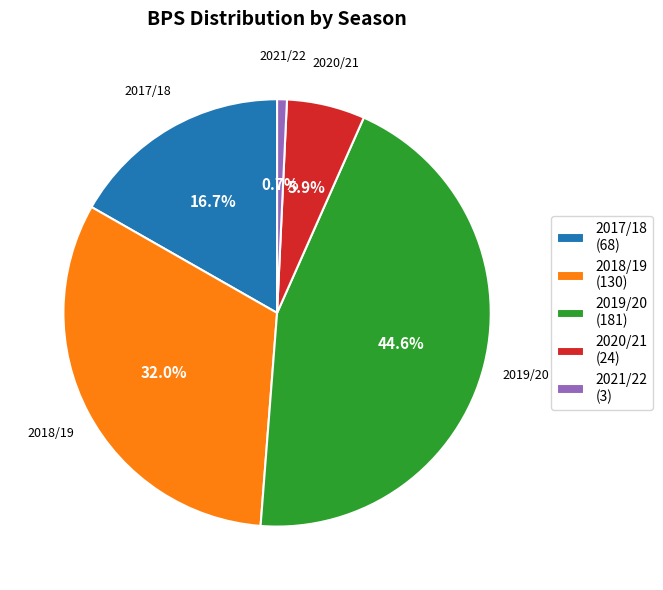

Does 2019/20 represent more than half of the total?

No